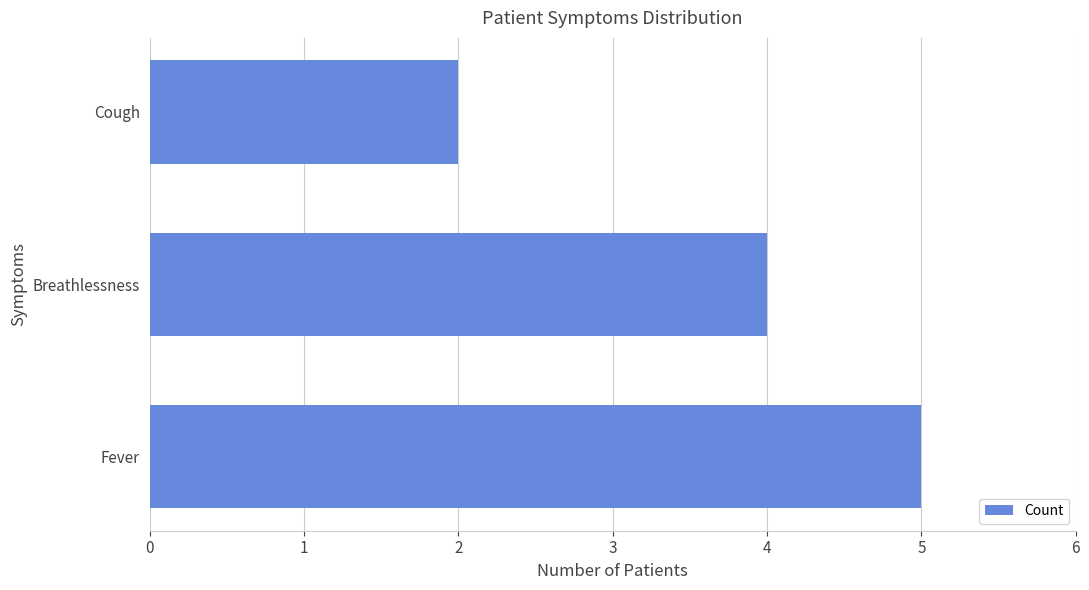

Reading bottom to top, extract all data points from this chart.

5	4	2